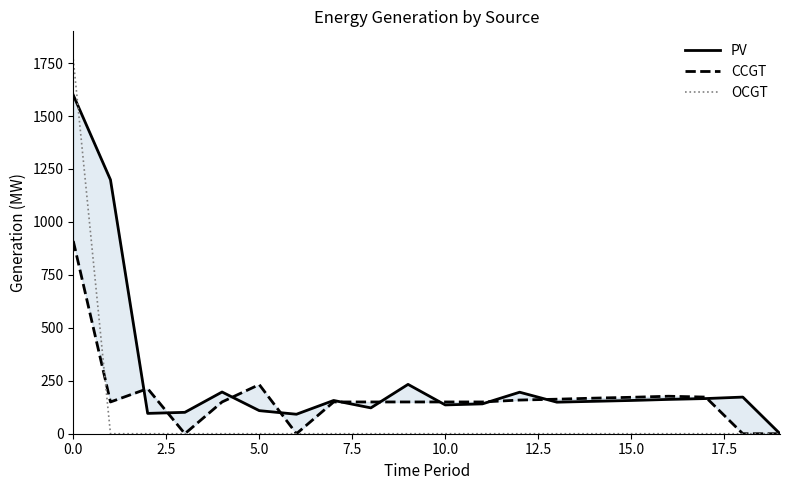

What is the maximum value for OCGT?

1768